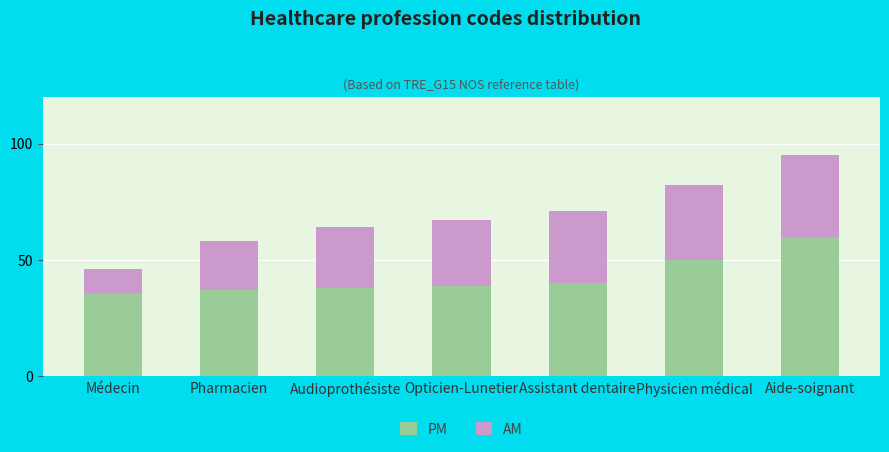

At which category is the sum across all series the highest?

Aide-soignant